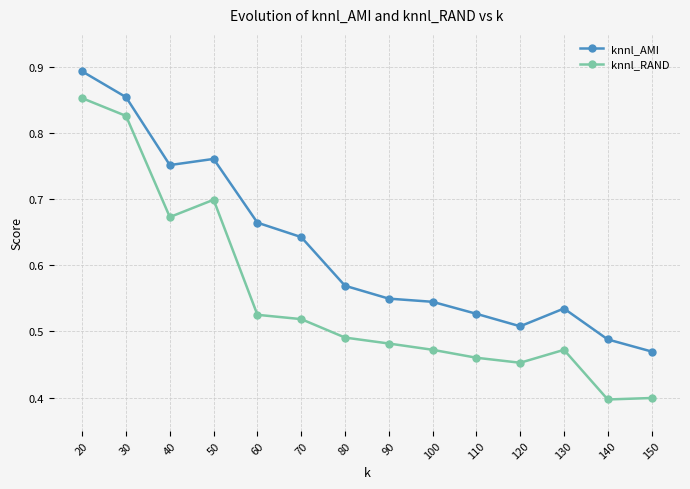

The value of knnl_RAND at 120 is 0.6. True or false?

False